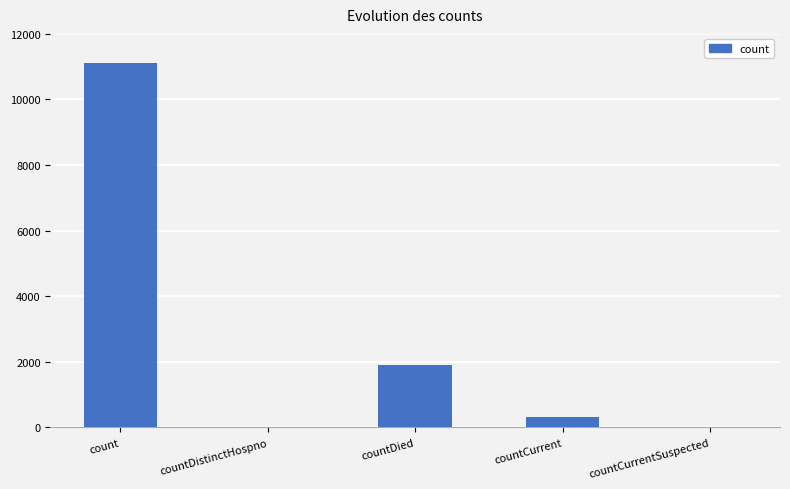

The value at countDistinctHospno is 6689. True or false?

False